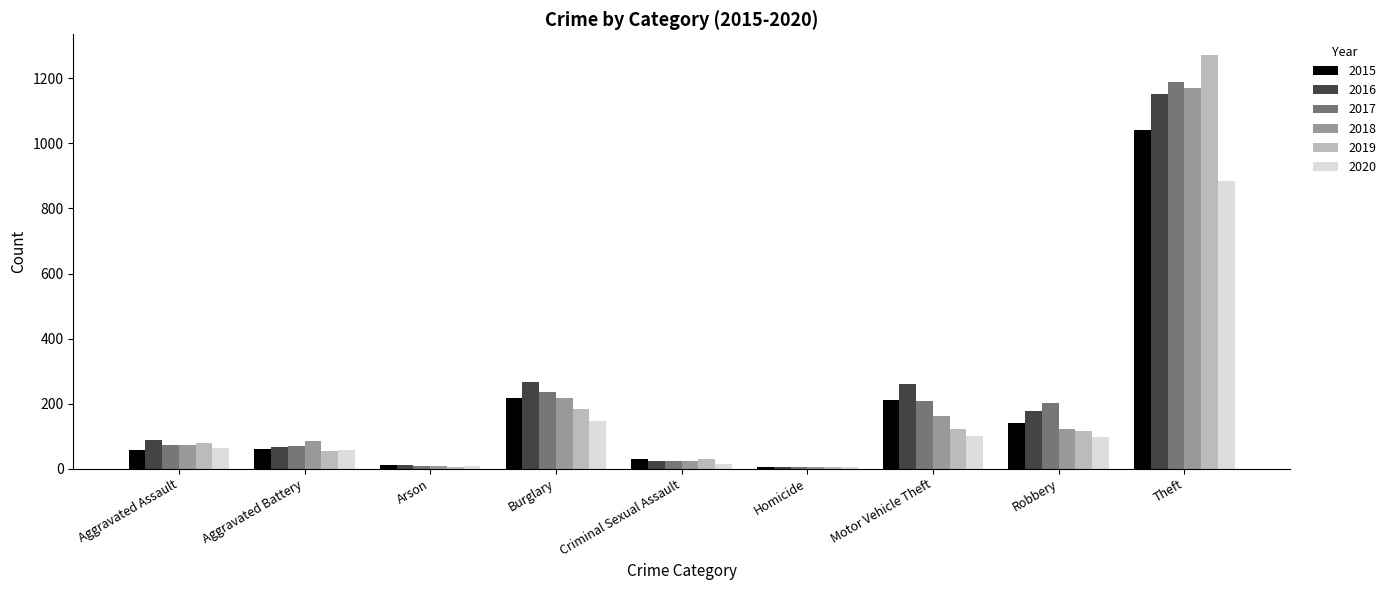

Where is 2017 nearest to the value 596?

Burglary